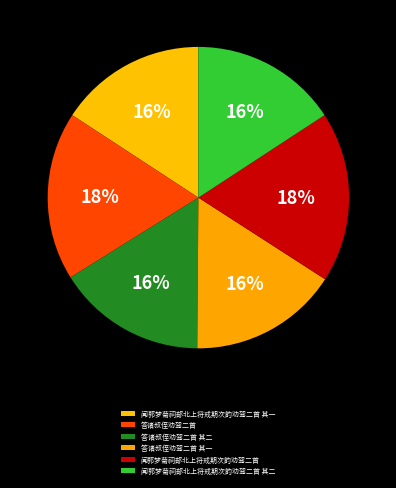

Which slice is the smallest?

闻郭梦菊祠部北上将戒期次韵劝驾二首 其一